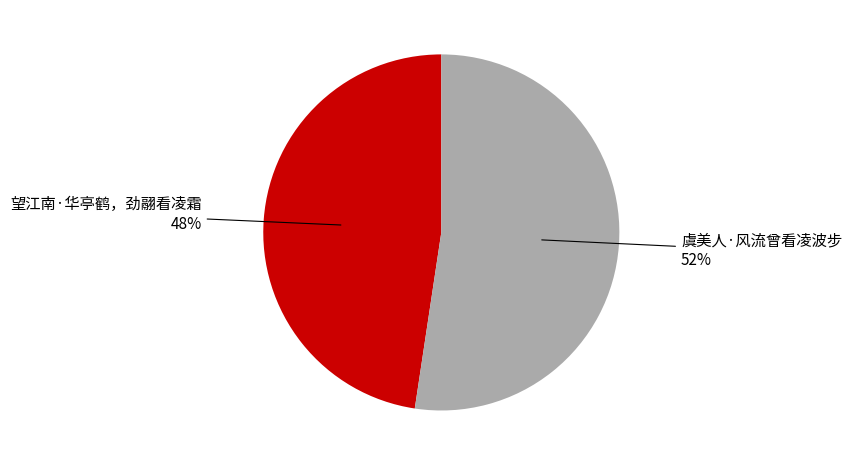

The 虞美人·风流曾看凌波步 slice represents 41% of the pie. True or false?

False